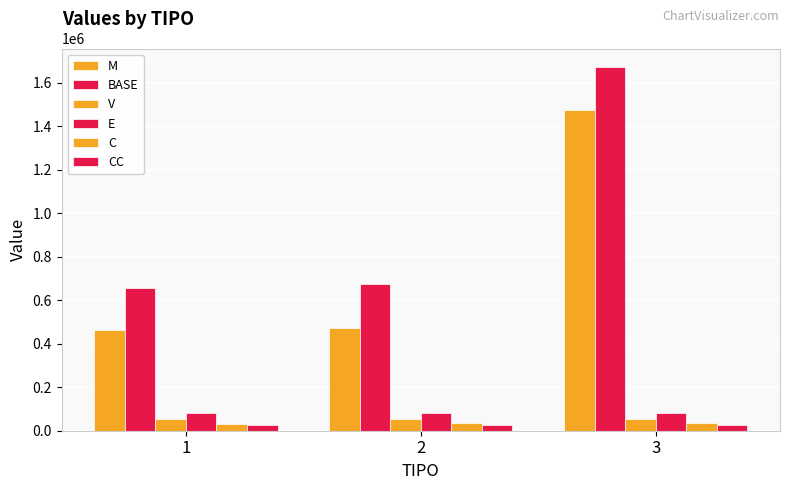

What is the minimum value shown in the chart?

25793.6